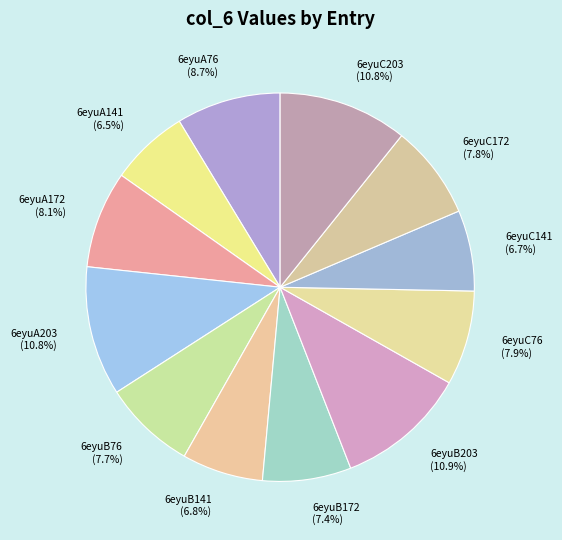

What percentage is NOT represented by 6eyuB172?

92.6%